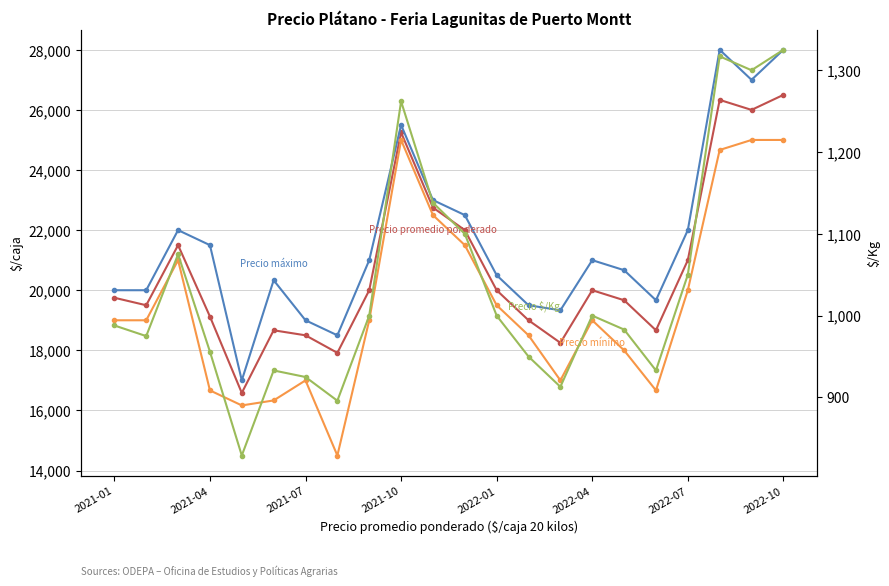

How many interior local peaks does the Precio $/Kg series have?

5